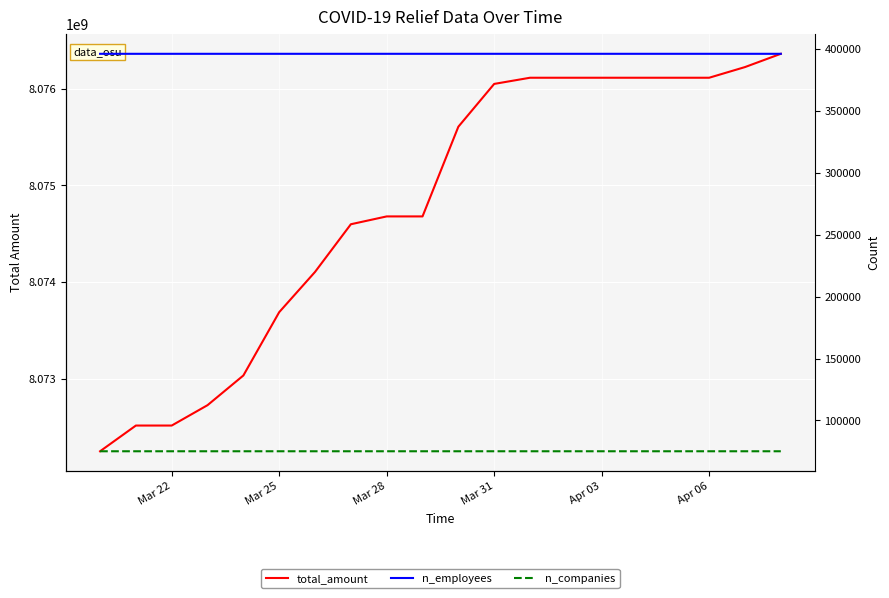

True or false: n_employees and n_companies intersect in this chart.

False